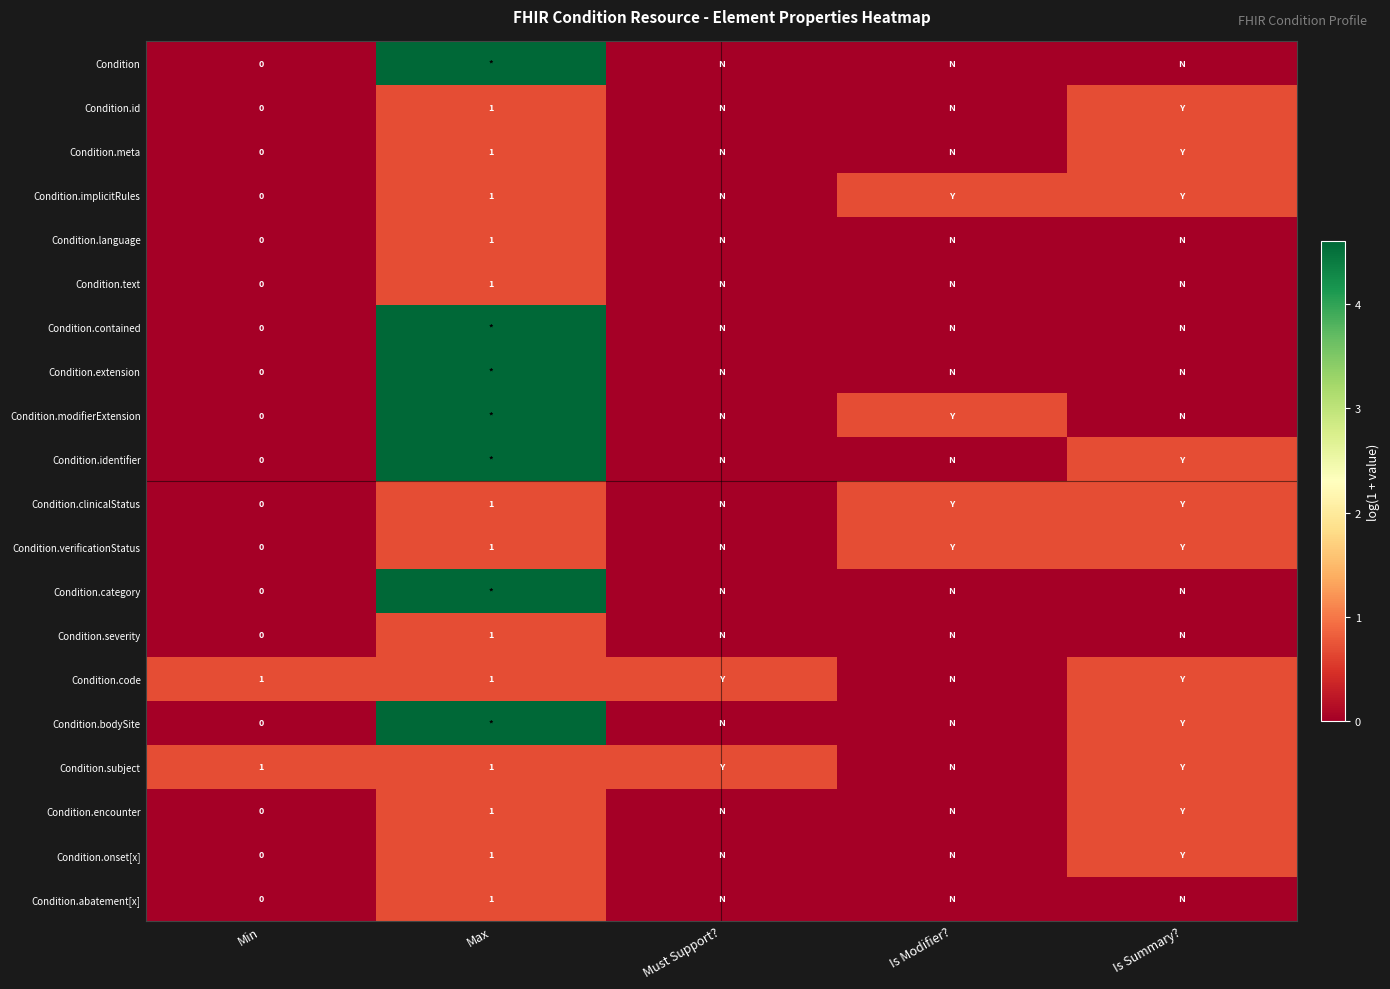

Which series changed the most between Max and Is Summary??

Condition